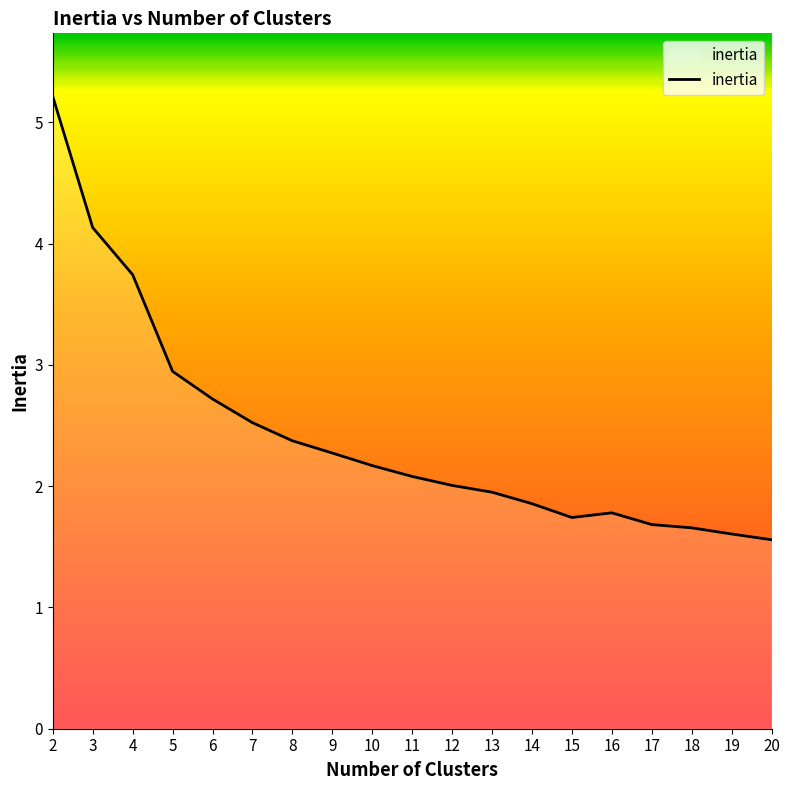

Which label corresponds to the largest value in the chart?

2